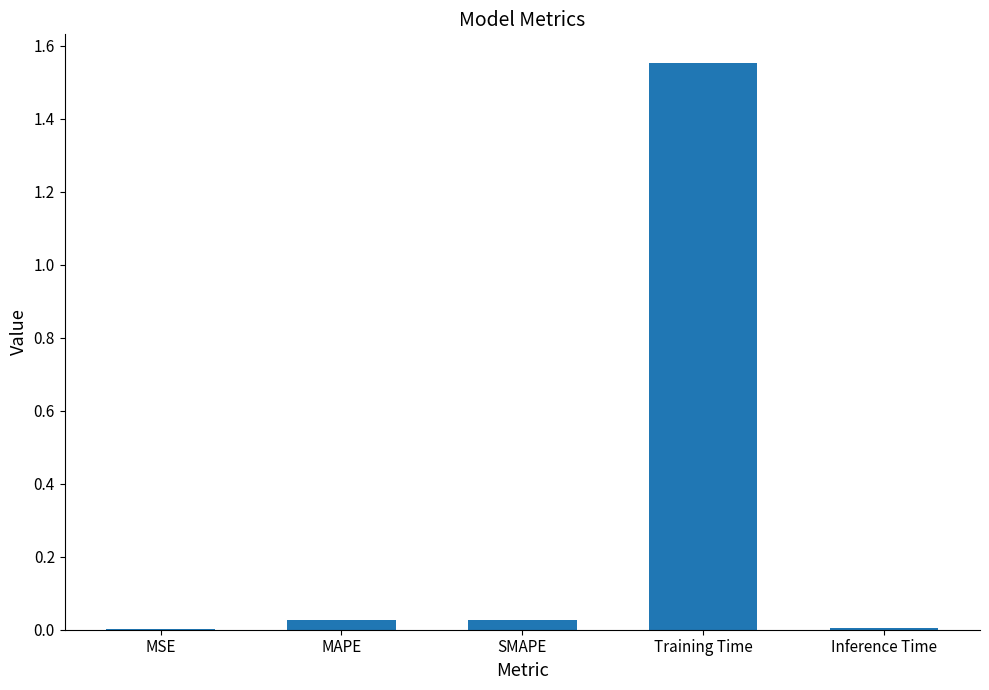

Which has a higher value, Training Time or SMAPE?

Training Time